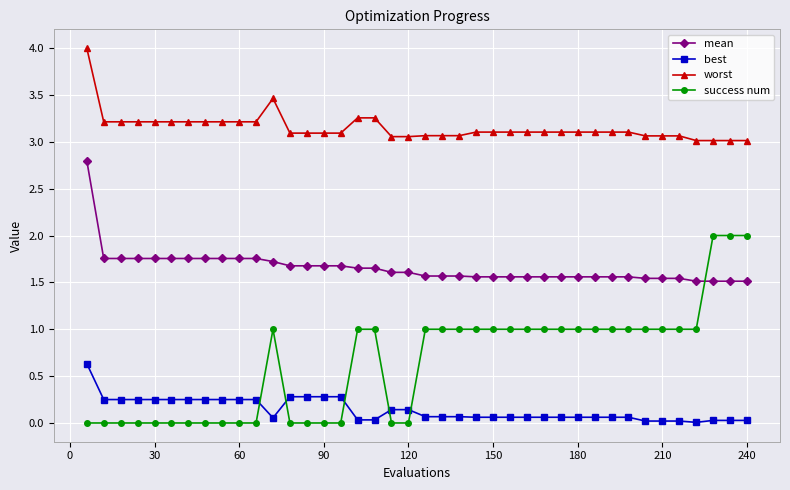

True or false: success num has more than 0 interior local peaks.

True